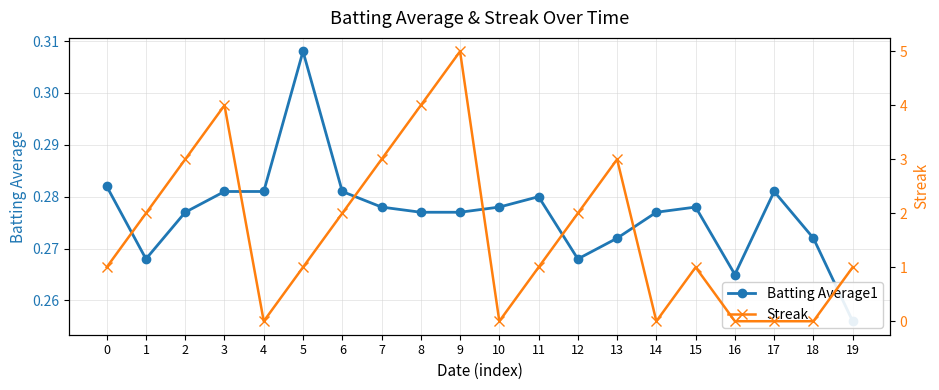

How many interior local peaks does the Batting Average1 series have?

4